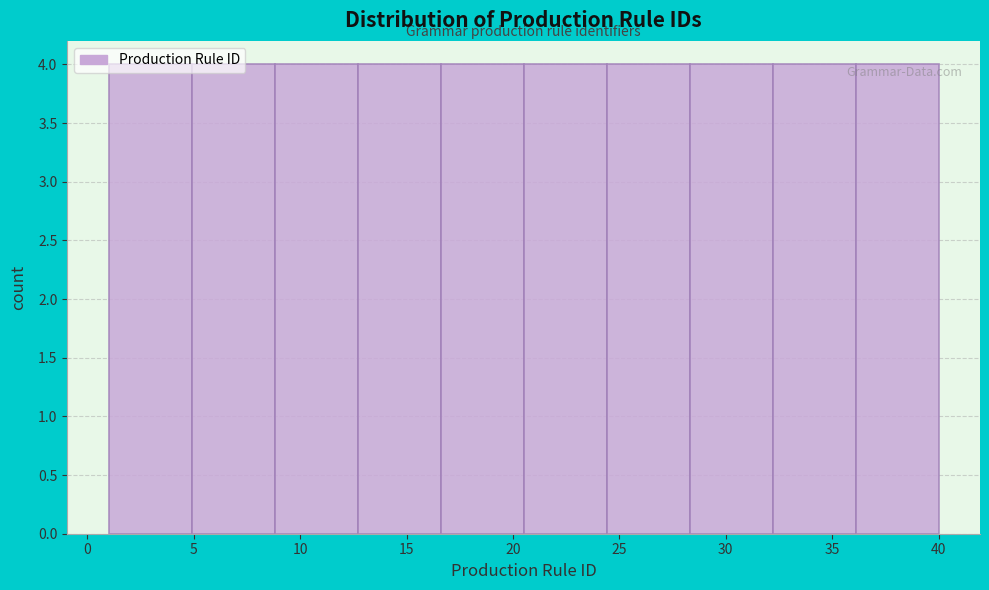

Reading left to right, transcribe this chart: for each bar, give the range it covers on the x-axis and its height. Neither the bar edges nor the heights are printed on the chart, so give them approximately, as read against the axes.

1.0 to 4.9: 4
4.9 to 8.8: 4
8.8 to 12.7: 4
12.7 to 16.6: 4
16.6 to 20.5: 4
20.5 to 24.4: 4
24.4 to 28.3: 4
28.3 to 32.2: 4
32.2 to 36.1: 4
36.1 to 40.0: 4